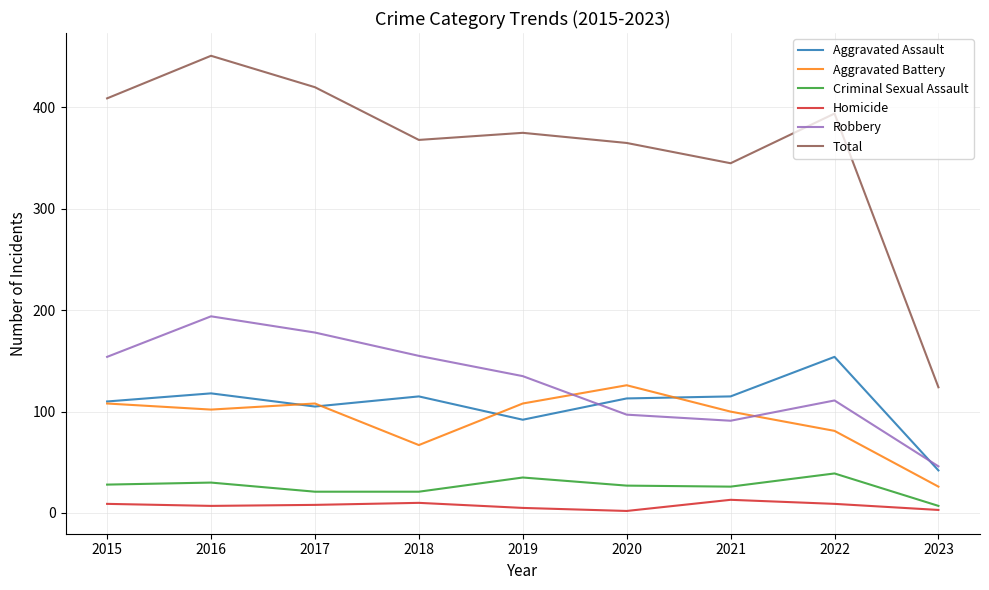

What is the spread (max minus min) of values at 2021?

332